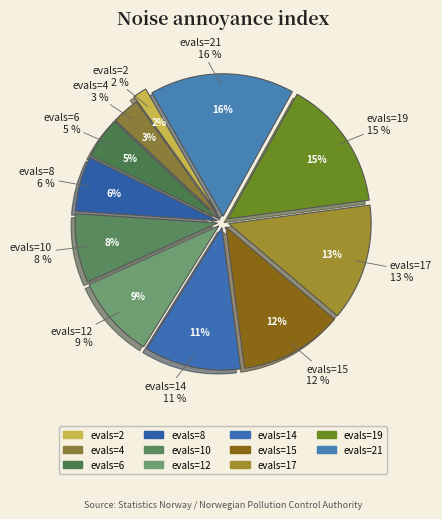

Count the number of slices in the pie.

11